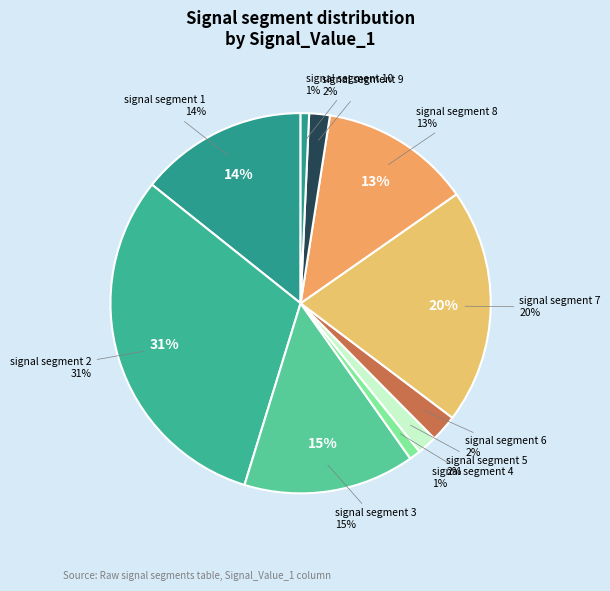

Is it true that signal segment 9 is 1% of the pie?

False